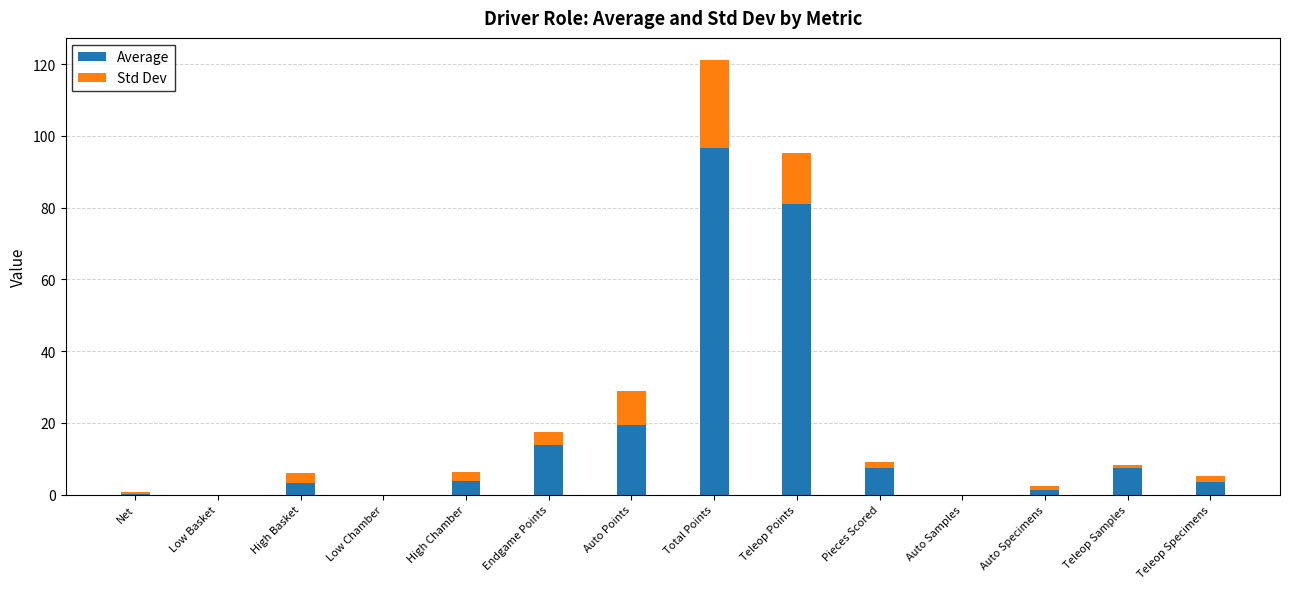

At which category is the sum across all series the highest?

Total Points